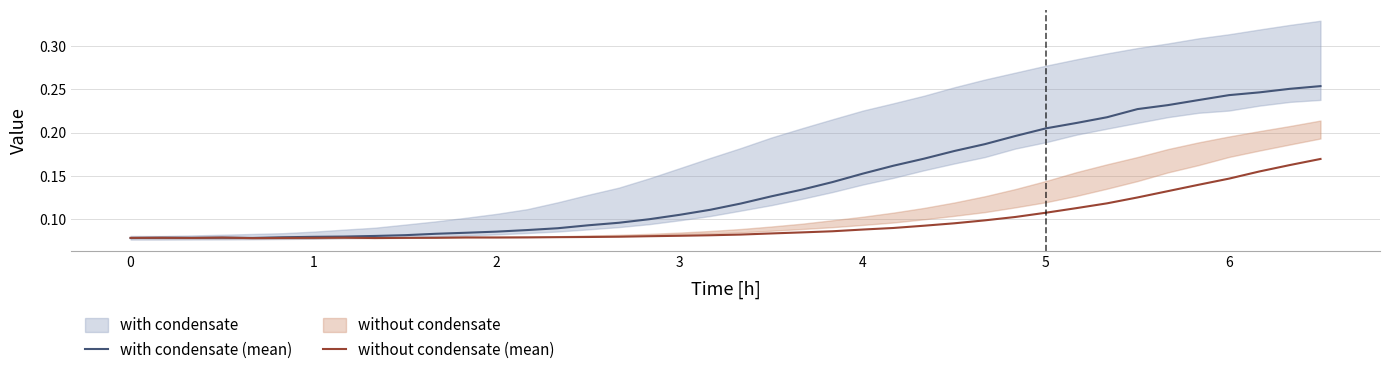

Count the with condensate (mean) values in the range 0 to 1.

40